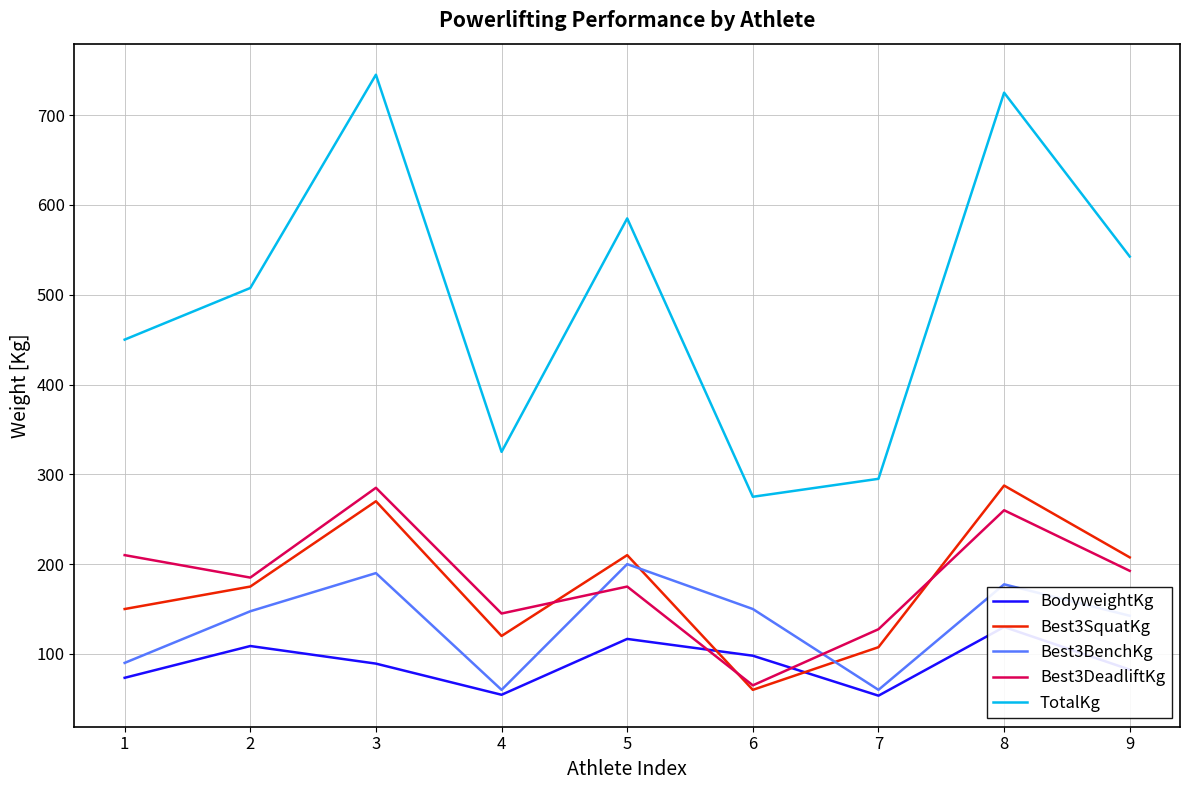

How many series are shown in this chart?

5